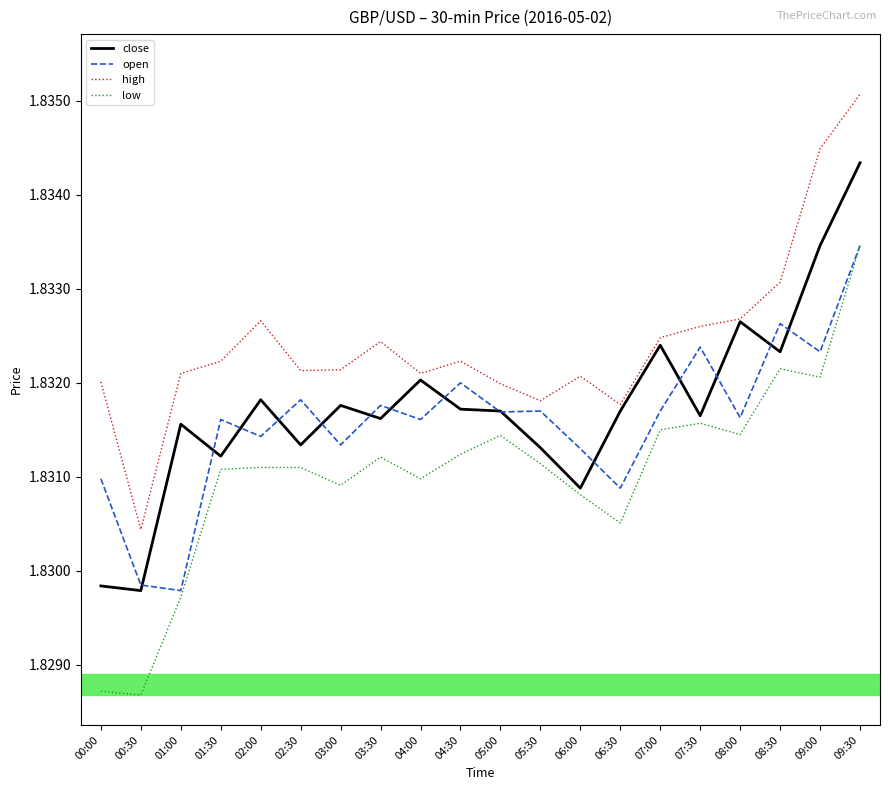

Rank the series at 01:00 from lowest to highest value.

low, open, close, high